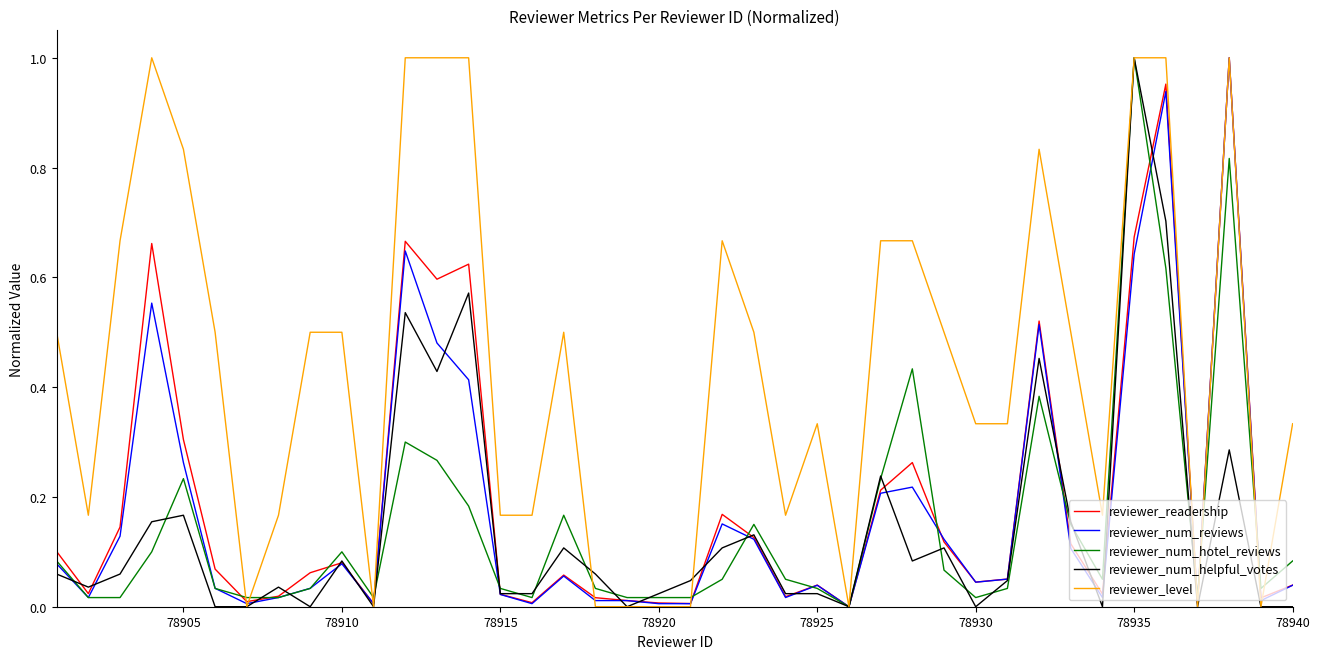

Reading left to right, what are all the values shown in this chart?

reviewer_readership: 0.1	0.0	0.1	0.7	0.3	0.1	0.0	0.0	0.1	0.1	0.0	0.7	0.6	0.6	0.0	0.0	0.1	0.0	0.0	0.0	0.0	0.2	0.1	0.0	0.0	0.0	0.2	0.3	0.1	0.0	0.1	0.5	0.1	0.0	0.7	1.0	0.0	1.0	0.0	0.0
reviewer_num_reviews: 0.1	0.0	0.1	0.6	0.3	0.0	0.0	0.0	0.0	0.1	0.0	0.6	0.5	0.4	0.0	0.0	0.1	0.0	0.0	0.0	0.0	0.2	0.1	0.0	0.0	0.0	0.2	0.2	0.1	0.0	0.1	0.5	0.1	0.0	0.6	0.9	0.0	1.0	0.0	0.0
reviewer_num_hotel_reviews: 0.1	0.0	0.0	0.1	0.2	0.0	0.0	0.0	0.0	0.1	0.0	0.3	0.3	0.2	0.0	0.0	0.2	0.0	0.0	0.0	0.0	0.1	0.1	0.1	0.0	0.0	0.2	0.4	0.1	0.0	0.0	0.4	0.1	0.1	1.0	0.6	0.0	0.8	0.0	0.1
reviewer_num_helpful_votes: 0.1	0.0	0.1	0.2	0.2	0.0	0.0	0.0	0.0	0.1	0.0	0.5	0.4	0.6	0.0	0.0	0.1	0.1	0.0	0.0	0.0	0.1	0.1	0.0	0.0	0.0	0.2	0.1	0.1	0.0	0.0	0.5	0.2	0.0	1.0	0.7	0.0	0.3	0.0	0.0
reviewer_level: 0.5	0.2	0.7	1.0	0.8	0.5	0.0	0.2	0.5	0.5	0.0	1.0	1.0	1.0	0.2	0.2	0.5	0.0	0.0	0.0	0.0	0.7	0.5	0.2	0.3	0.0	0.7	0.7	0.5	0.3	0.3	0.8	0.5	0.2	1.0	1.0	0.0	1.0	0.0	0.3